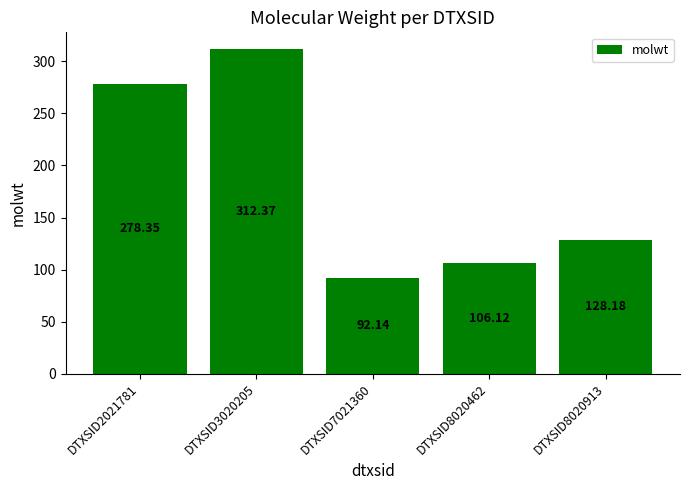

What is the difference between the maximum and minimum values?

220.2